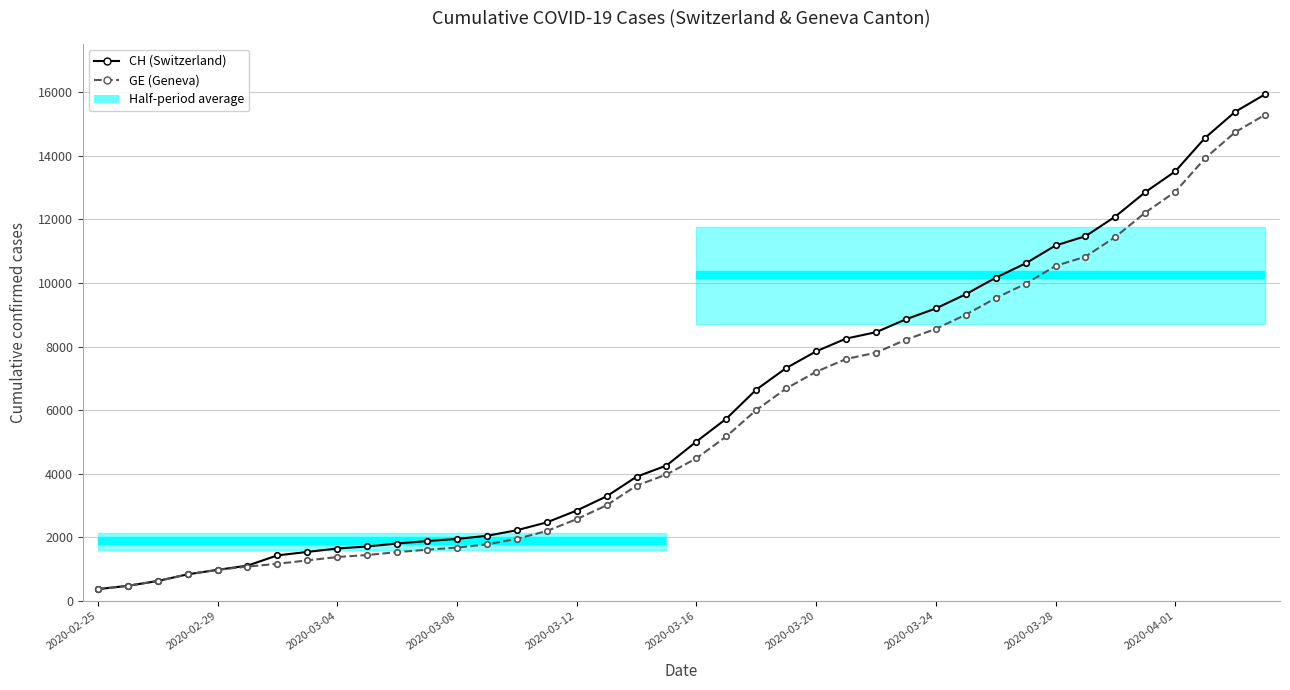

Reading left to right, what are all the values shown in this chart?

CH (Switzerland): 375	479	630	840	981	1113	1436	1544	1652	1715	1809	1885	1952	2051	2226	2472	2845	3291	3908	4259	5012	5731	6644	7323	7847	8249	8449	8855	9196	9642	10162	10613	11175	11467	12086	12852	13505	14561	15375	15926
GE (Geneva): 375	479	630	840	981	1083	1171	1278	1384	1447	1538	1614	1681	1780	1955	2201	2574	3010	3627	3978	4485	5174	6002	6681	7205	7607	7807	8213	8554	9000	9520	9971	10533	10825	11444	12210	12863	13919	14733	15284